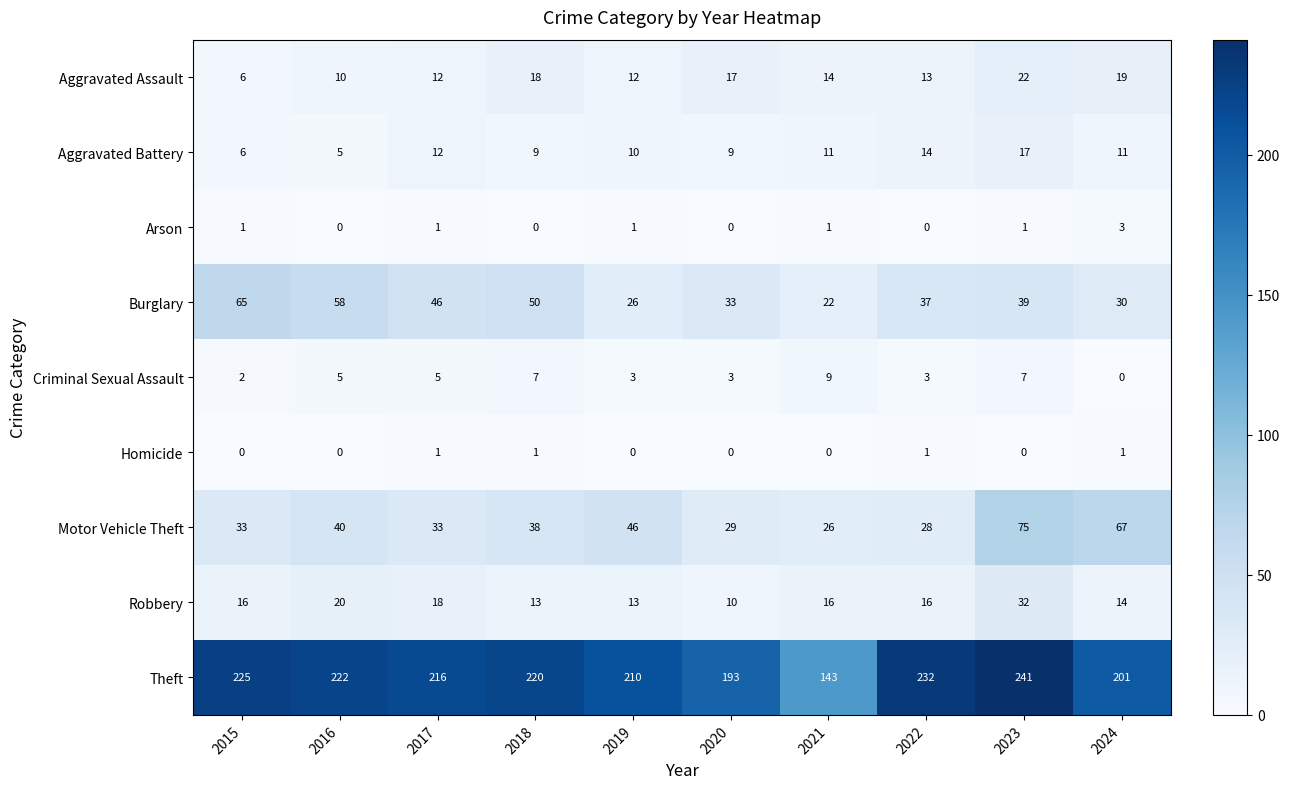

Is it true that Criminal Sexual Assault equals 4 at 2023?

False